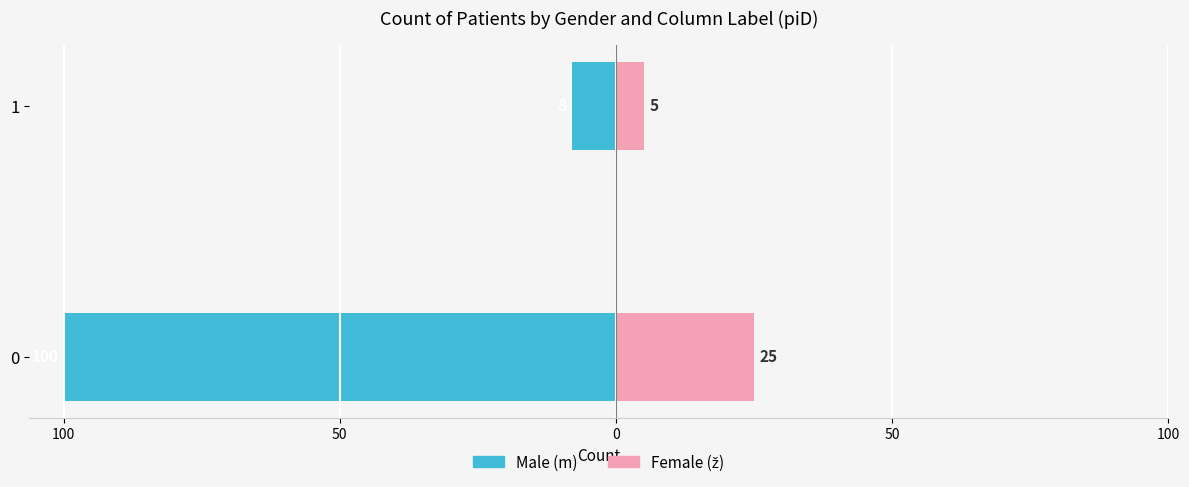

What is the sum of the Female (ž) values at 0 and 1?

30